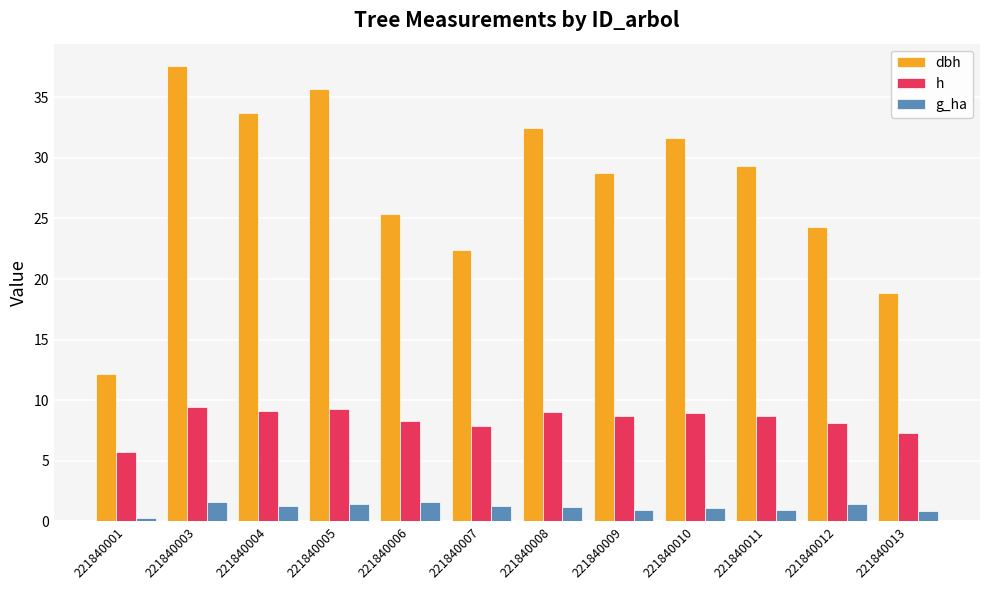

What are all the series names shown in the legend?

dbh, h, g_ha